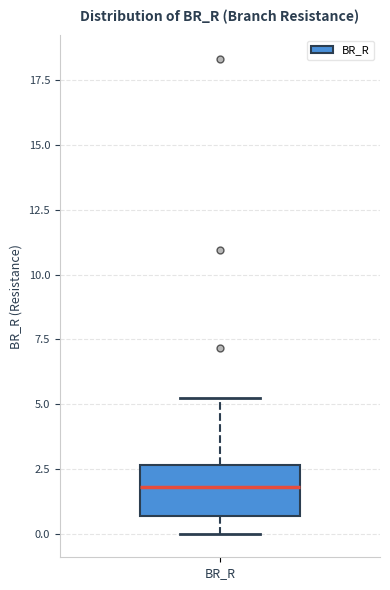

Read this box plot against the y-axis: the position of the median line, the range covered by the box, and the ends of both whiskers. The values are not printed on the chart, so give them approximately, as read against the axis.

median 2.0, box 0.5 to 2.5, whiskers 0.0 to 5.5